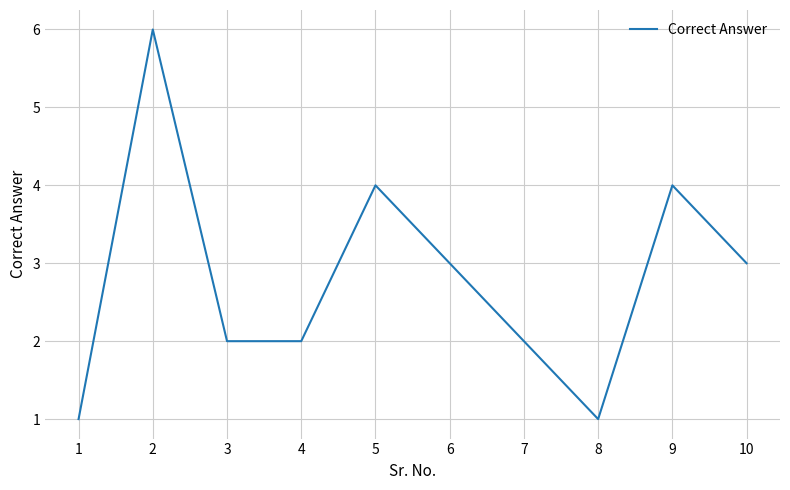

Reading left to right, what are all the values shown in this chart?

1=1	2=6	3=2	4=2	5=4	6=3	7=2	8=1	9=4	10=3